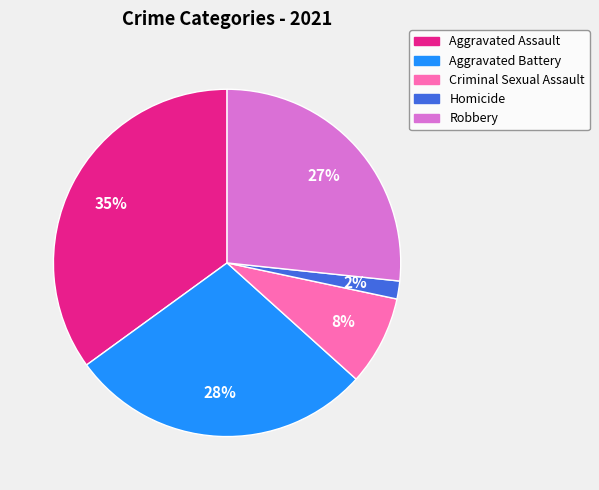

How many slices are in this pie chart?

5